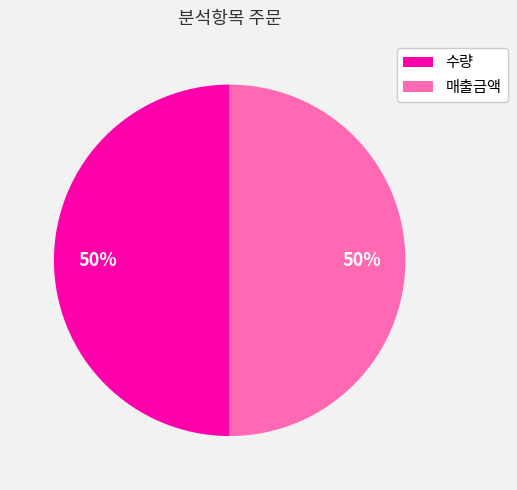

What is the ratio of the value at 수량 to the value at 매출금액?

1.0